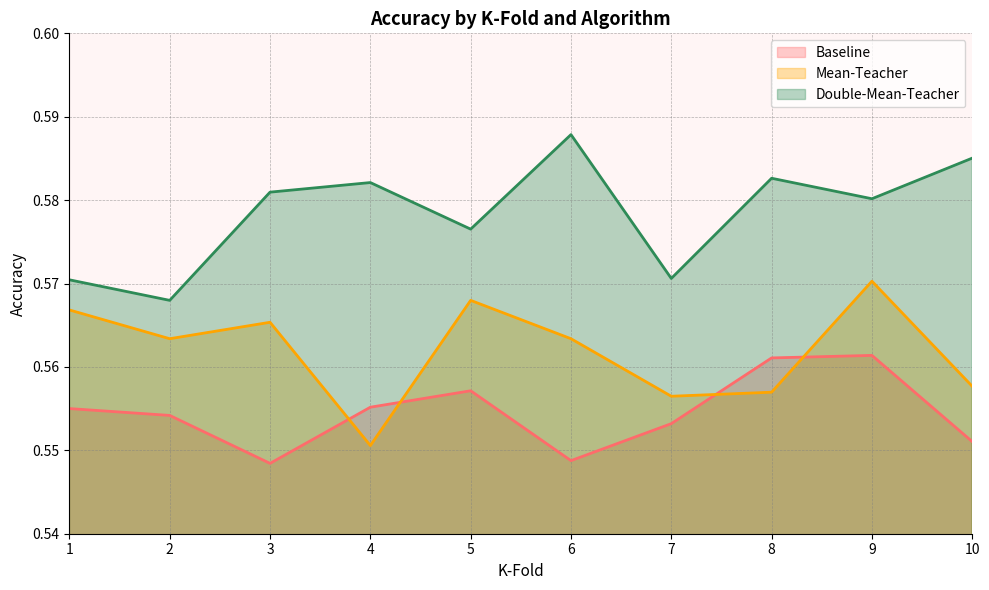

True or false: Baseline and Mean-Teacher intersect in this chart.

True